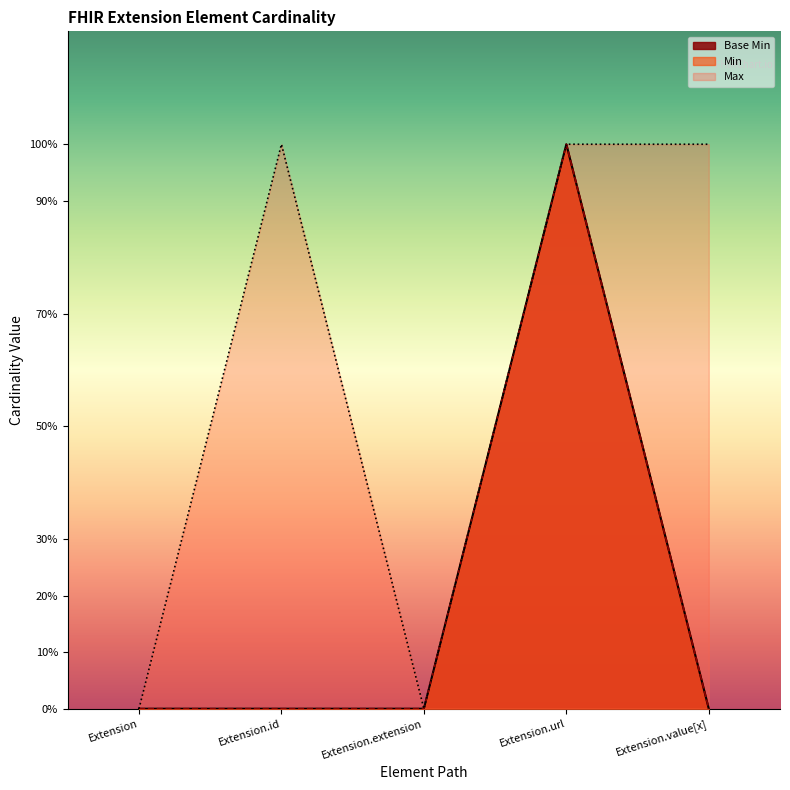

Between Extension.url and Extension.value[x], which is larger?

Extension.url